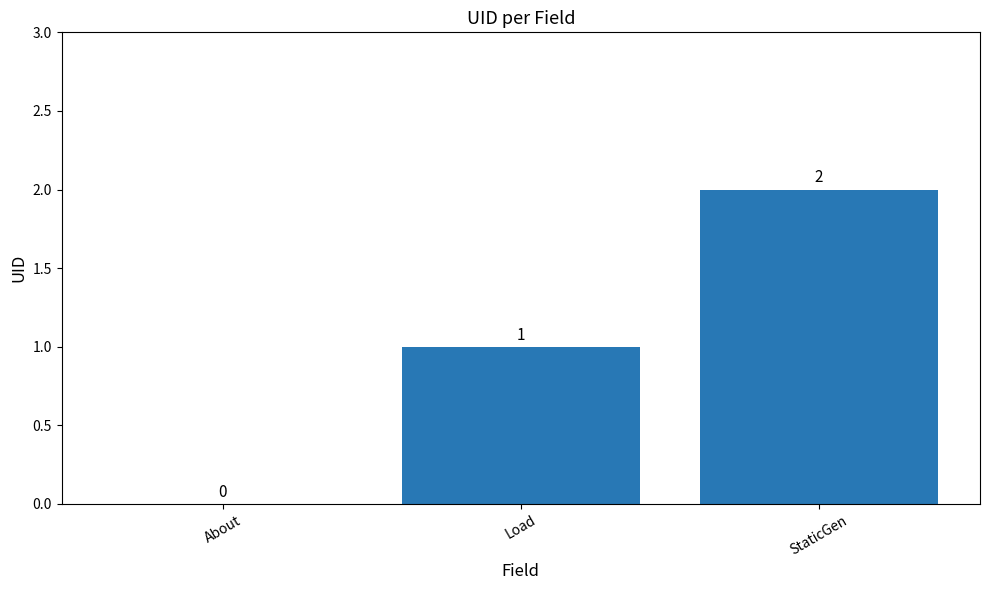

Which label corresponds to the largest value in the chart?

StaticGen